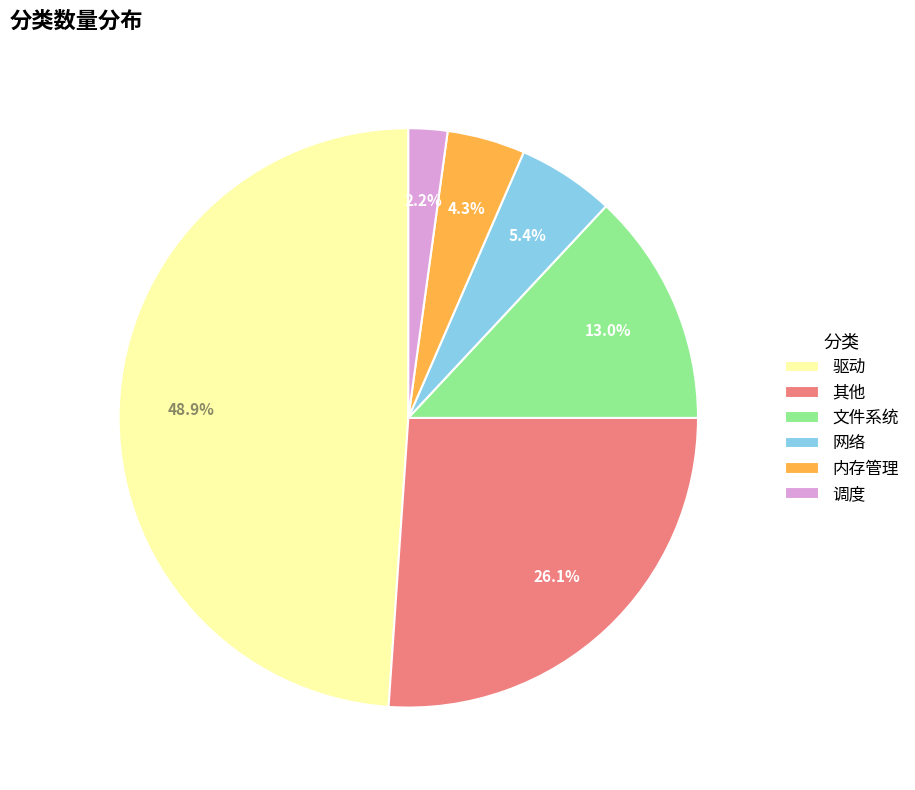

Is it true that 驱动 is 49% of the pie?

True